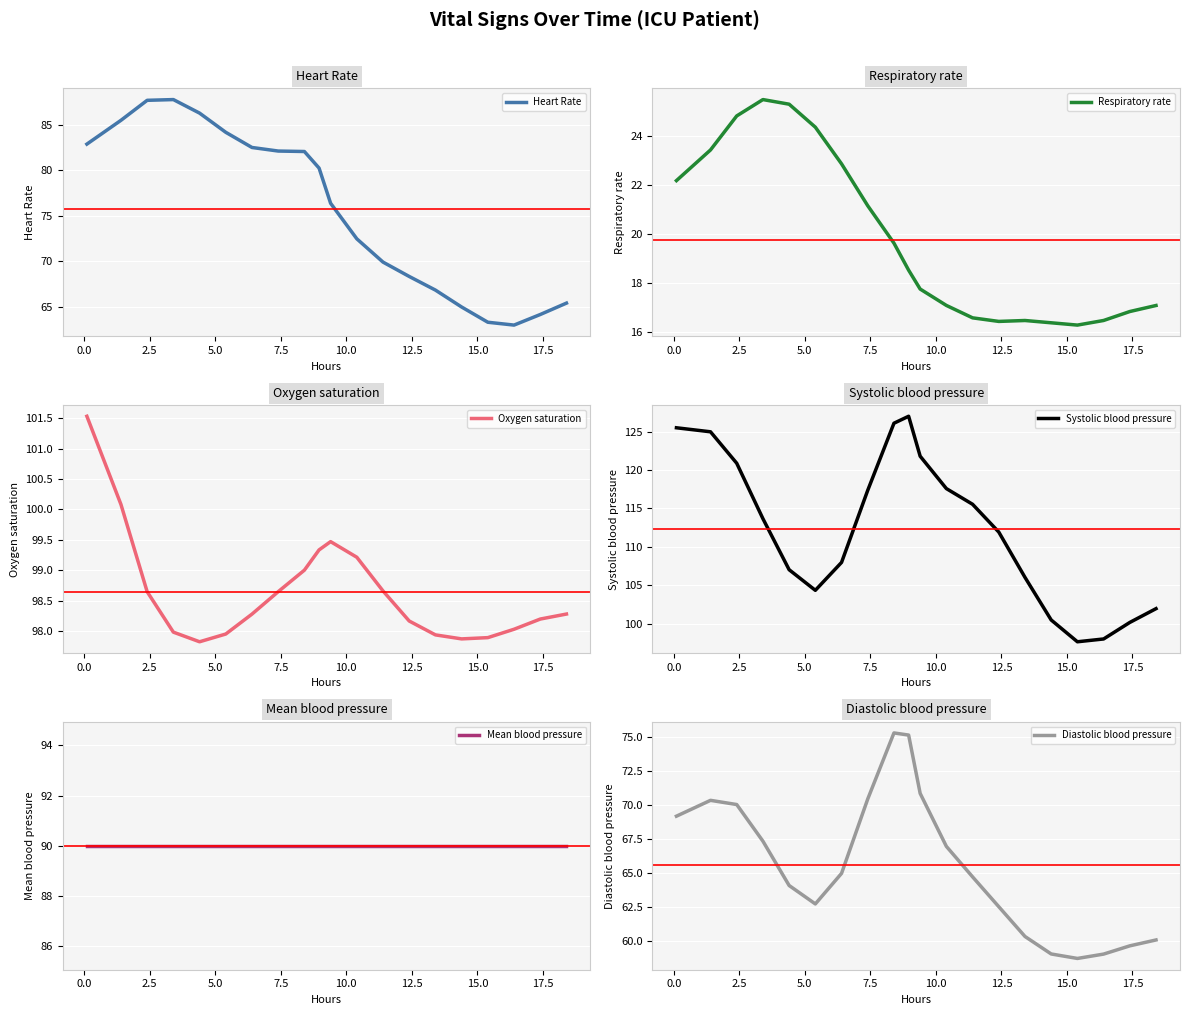

What is the lowest value of the Heart Rate series?

63.0